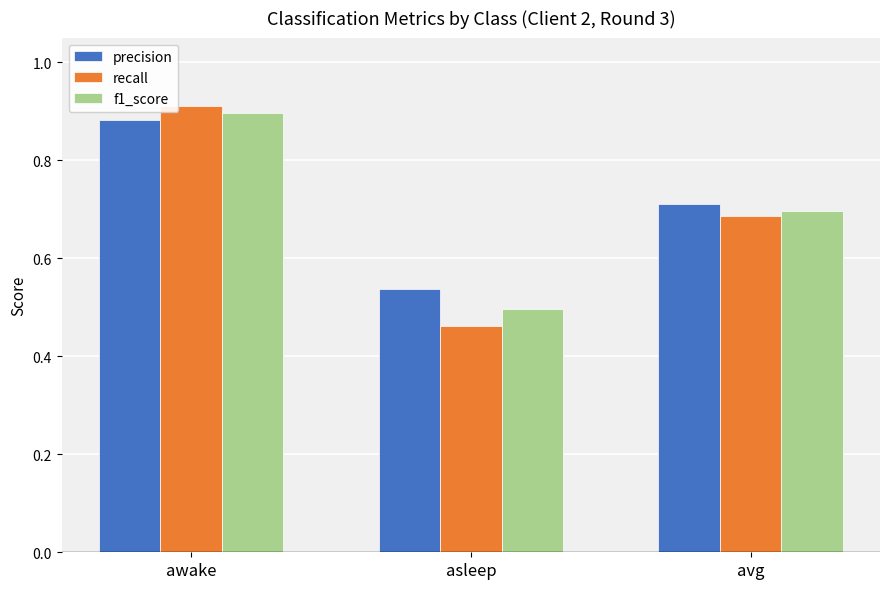

Between awake and asleep, which series saw the biggest shift?

recall